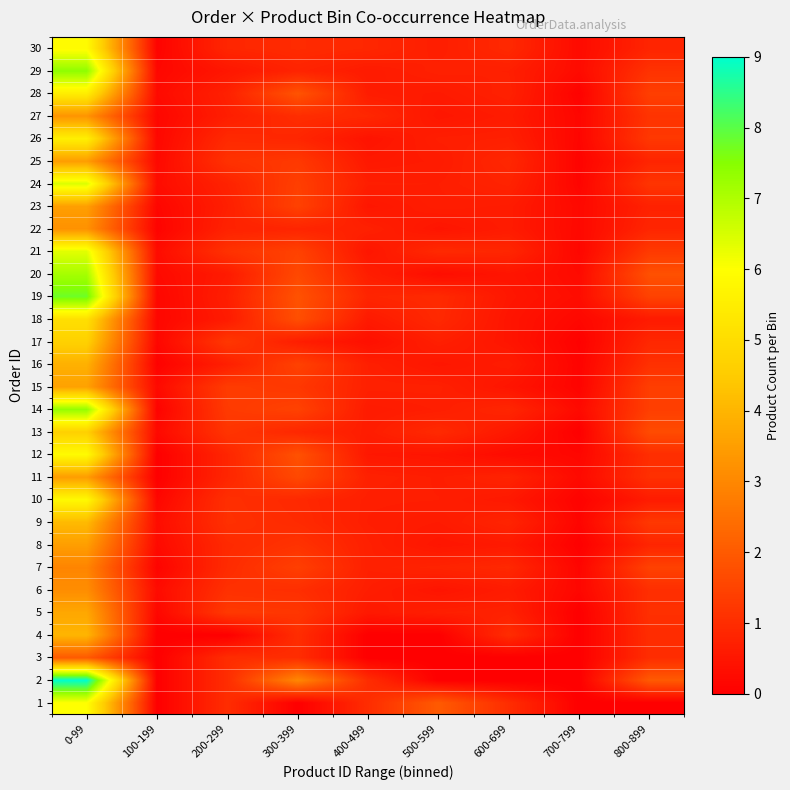

Which has a higher value, 200-299 or 500-599?

500-599